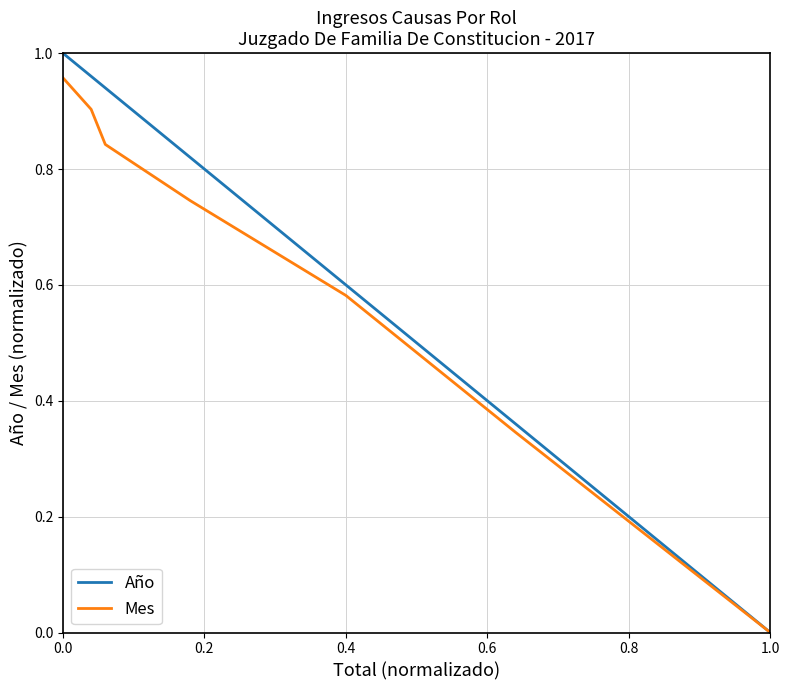

What is the sum of all Mes values?

4.4